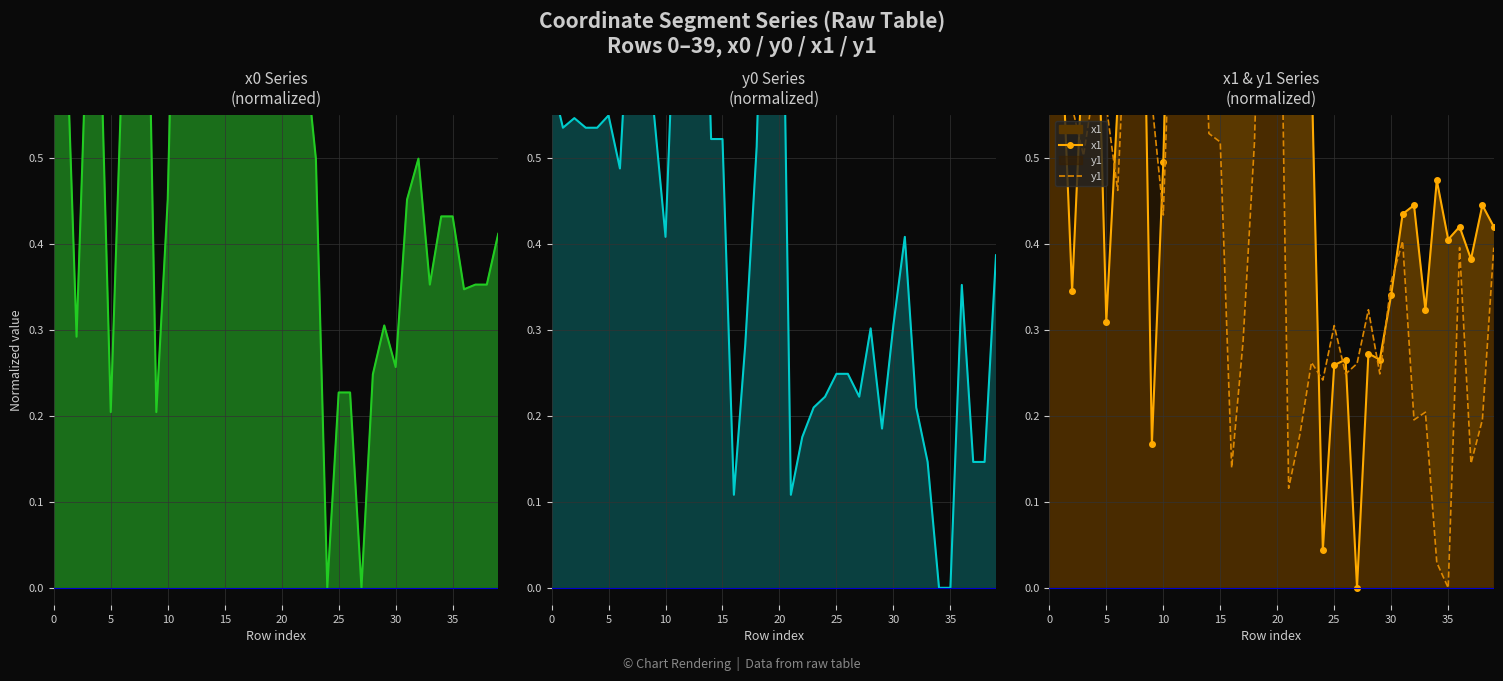

True or false: y0 has more than 2 interior local peaks.

True